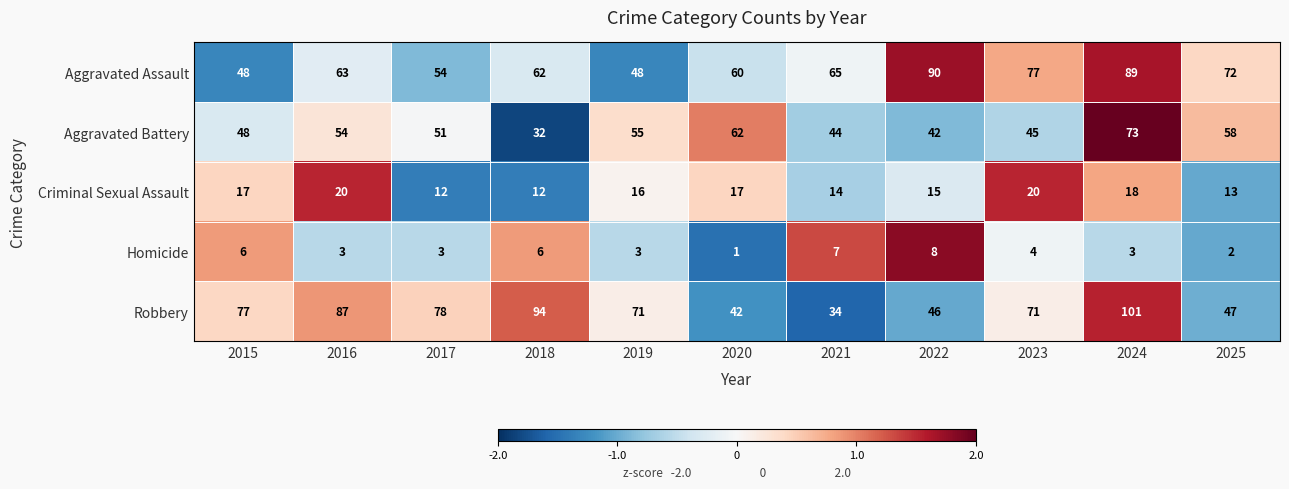

Is it true that Aggravated Assault equals 116 at 2025?

False